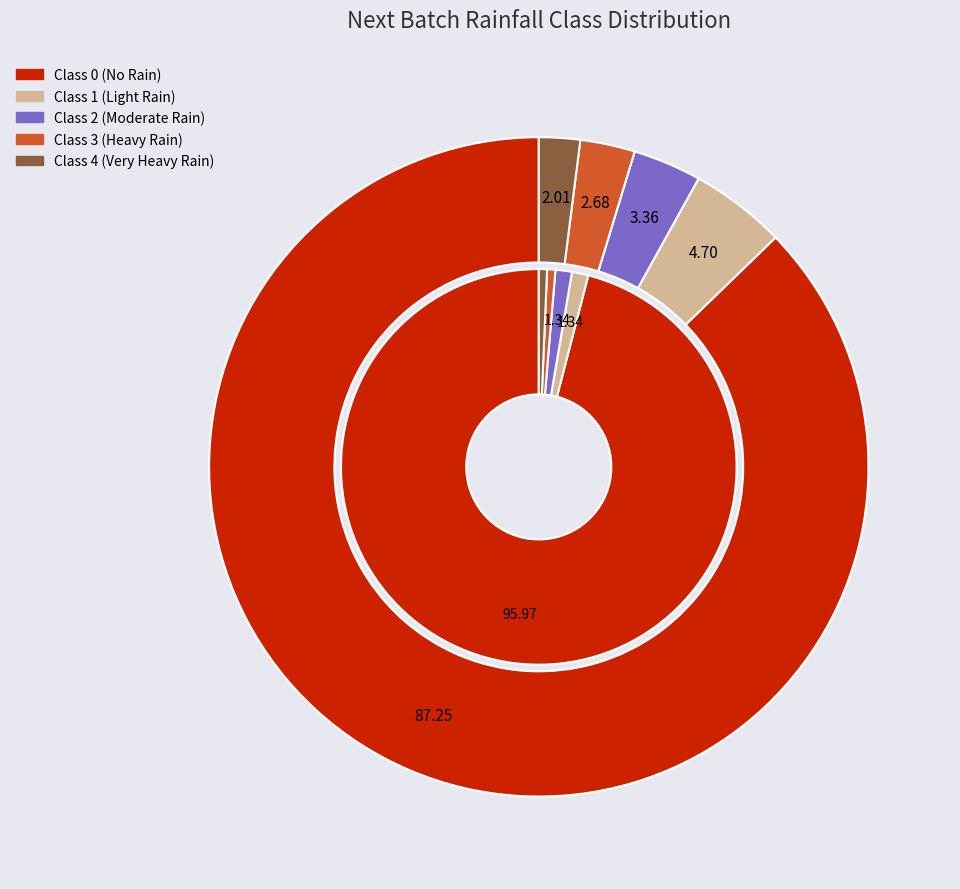

How much of the chart is everything except Next batch rainfall class 1?

95.3%